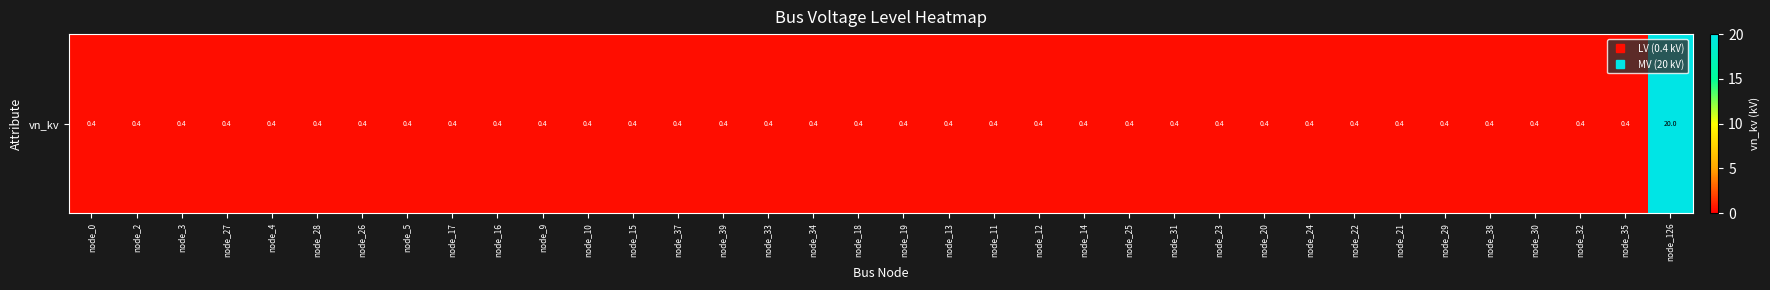

Rank the categories by value from lowest to highest.

node_0, node_2, node_3, node_27, node_4, node_28, node_26, node_5, node_17, node_16, node_9, node_10, node_15, node_37, node_39, node_33, node_34, node_18, node_19, node_13, node_11, node_12, node_14, node_25, node_31, node_23, node_20, node_24, node_22, node_21, node_29, node_38, node_30, node_32, node_35, node_126